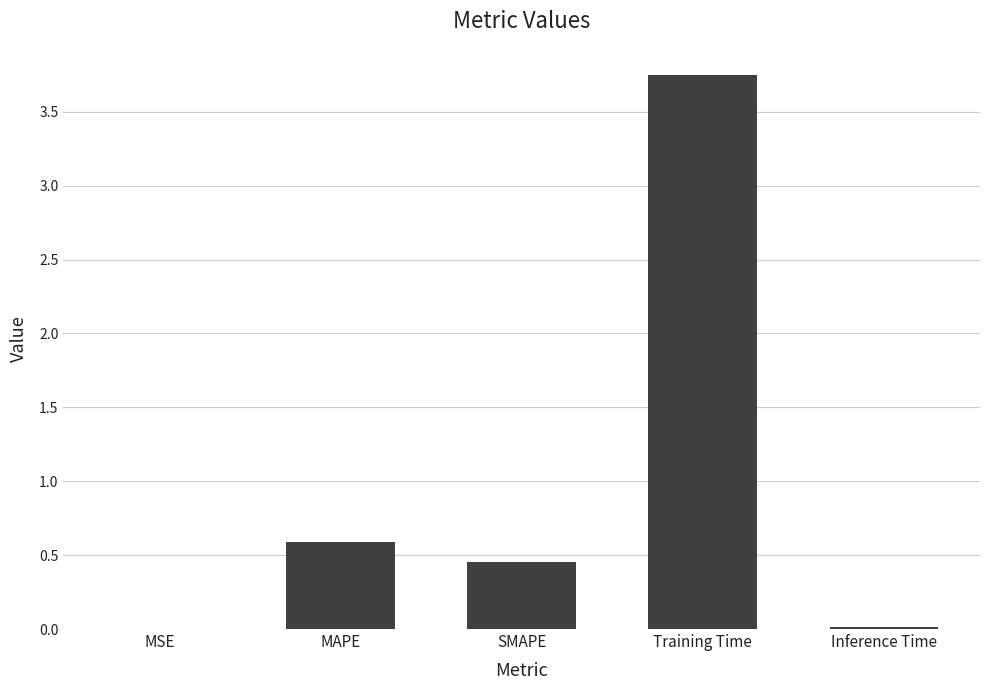

What is the sum of the values at SMAPE and MAPE?

1.0